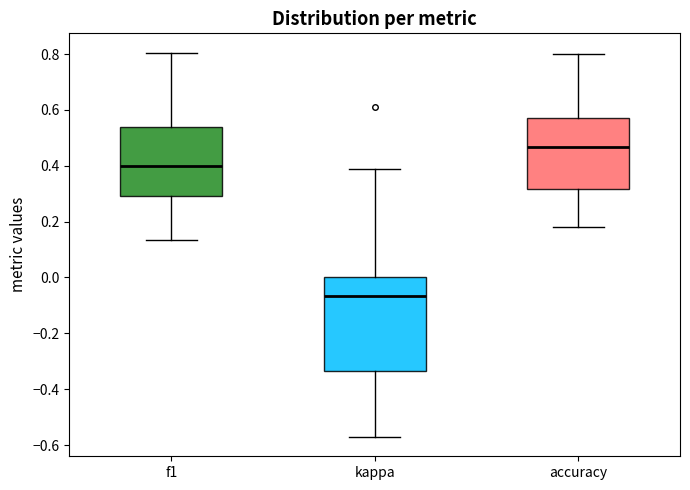

Reading left to right, read every box against the y-axis: the position of its median line, the range the box covers, and the ends of its whiskers. The values are not printed on the chart, so give them approximately, as read against the axis.

f1: median 0.40, box 0.30 to 0.54, whiskers 0.14 to 0.80
kappa: median -0.06, box -0.34 to 0.00, whiskers -0.58 to 0.40
accuracy: median 0.46, box 0.32 to 0.58, whiskers 0.18 to 0.80